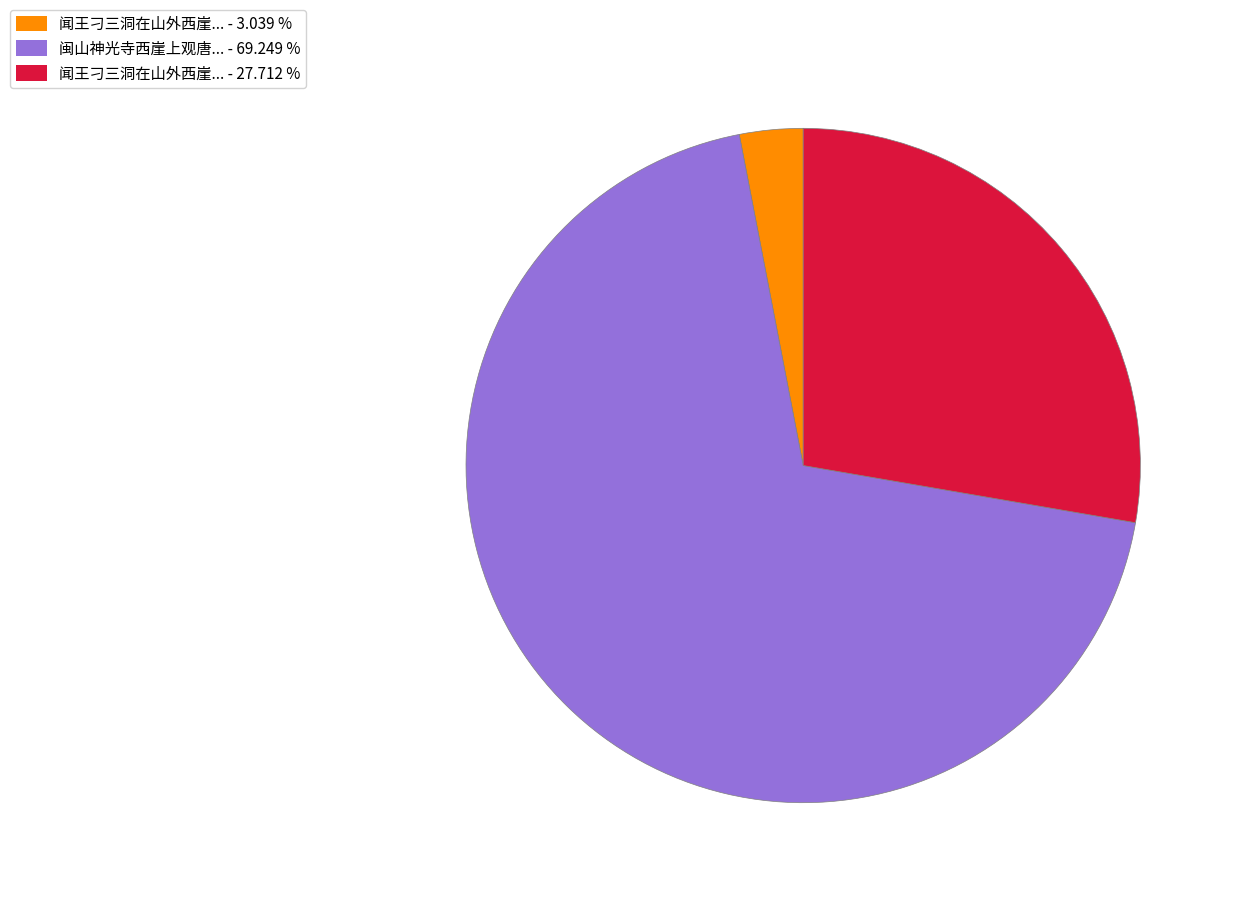

Count the number of slices in the pie.

3